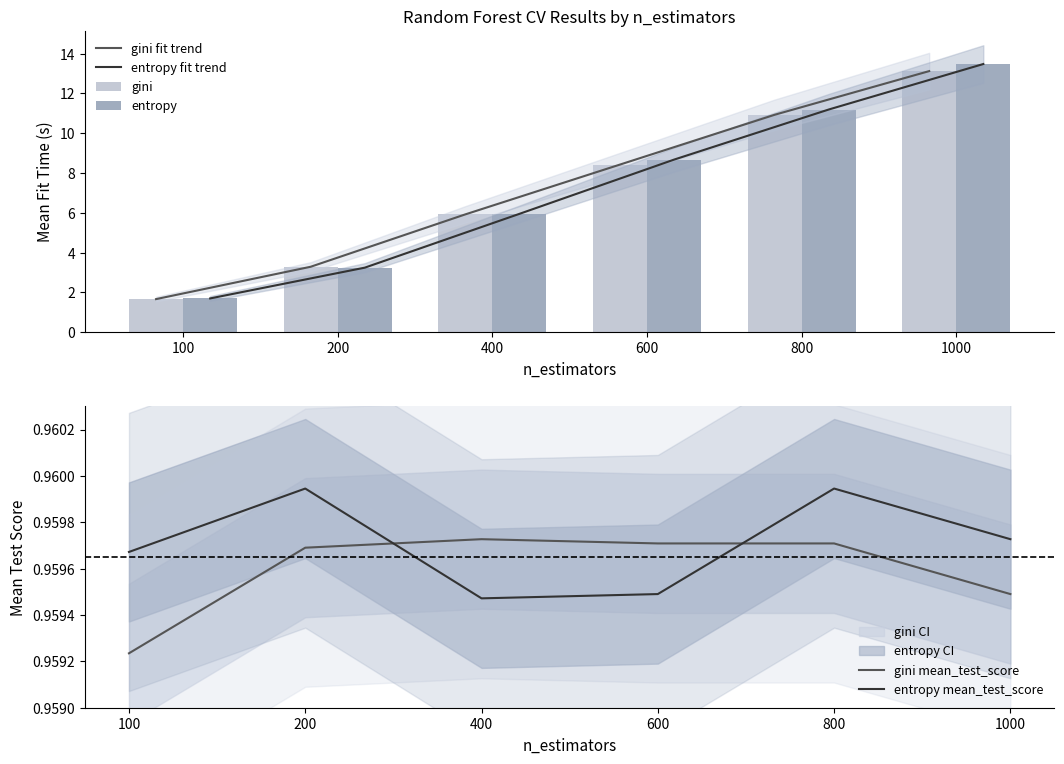

At how many categories does at least one series exceed 12?

1